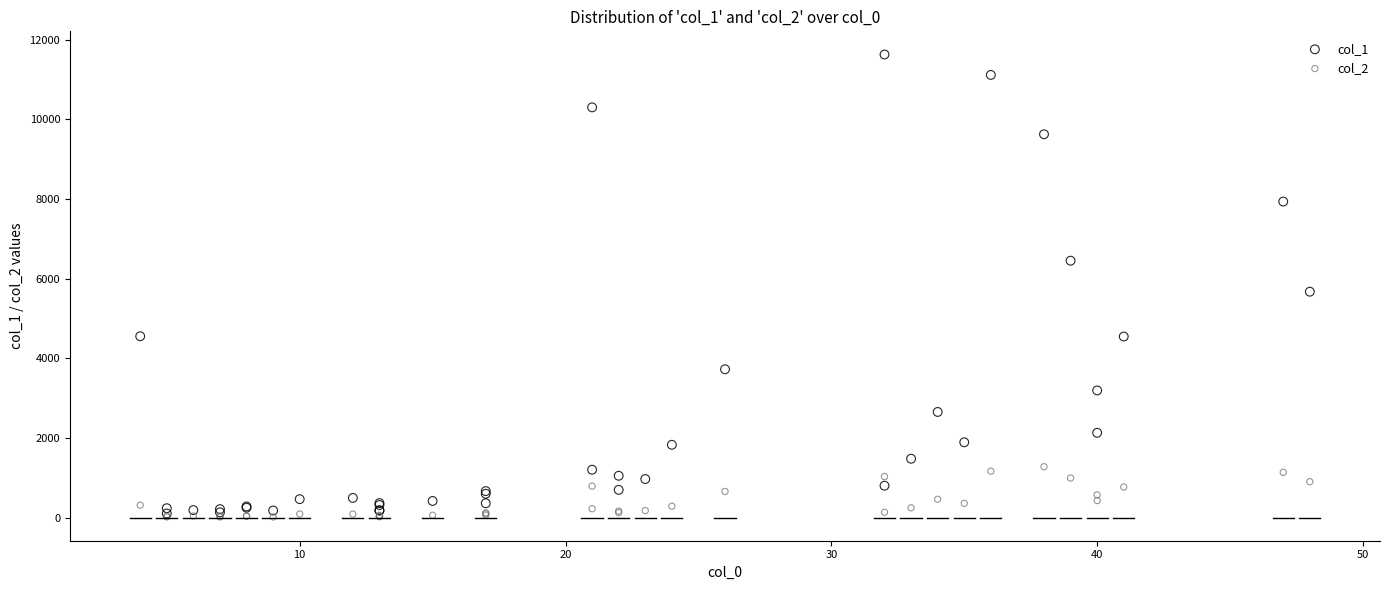

Across all series, what Y value is closest to 5823?

5673